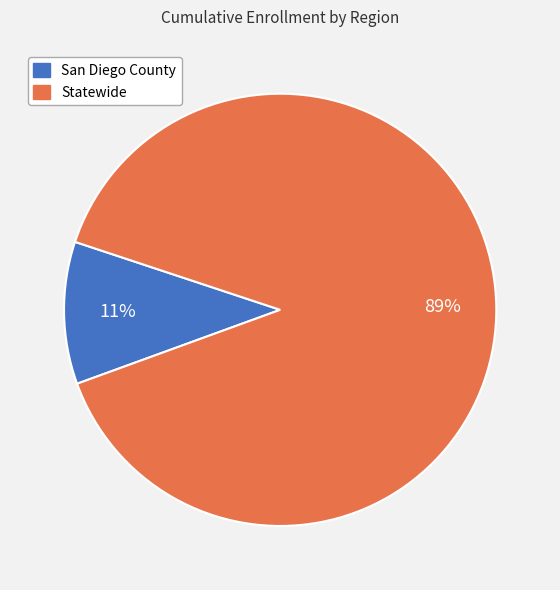

To the nearest percent, what percentage of the pie is San Diego County?

11%